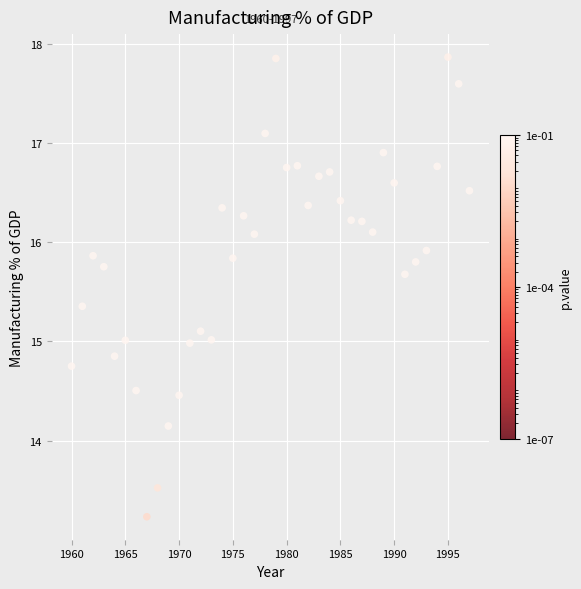

What is the range of Y values (max minus min)?

4.6